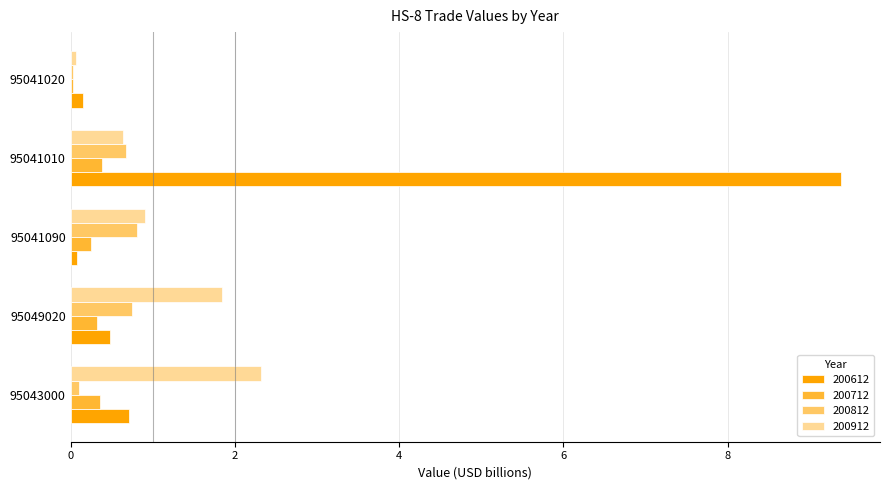

Which series changed the most between 95049020 and 95041010?

200612